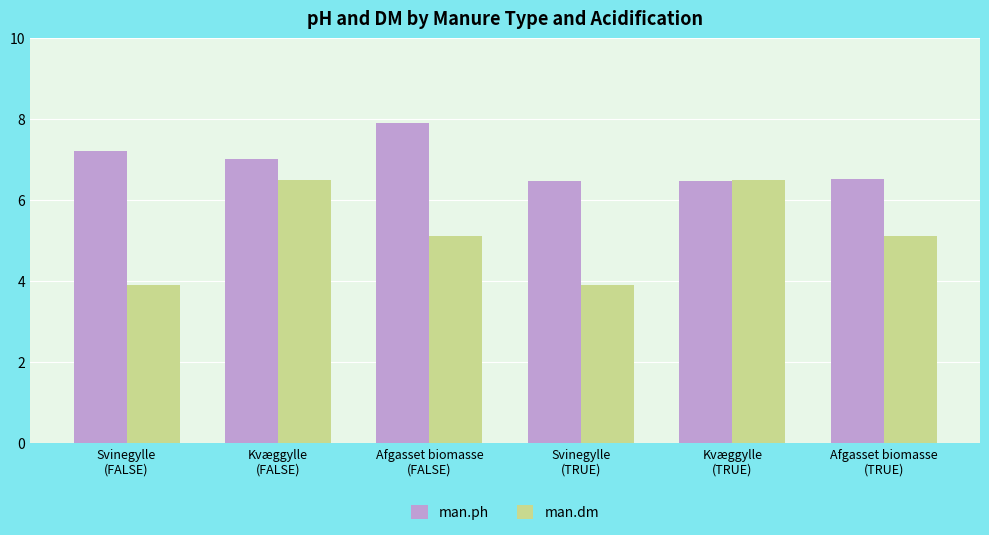

What is the sum of all man.dm values?

31.0